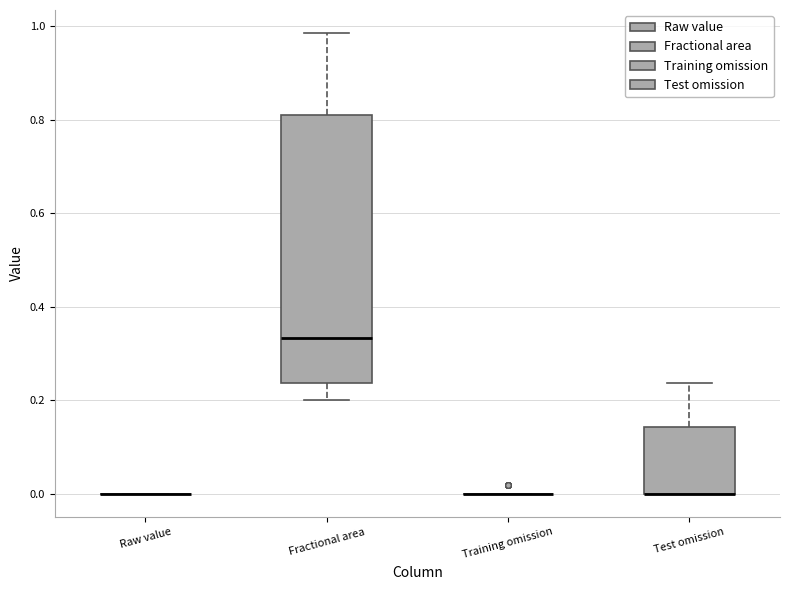

Where does the lower whisker of the box for Fractional area end on the y-axis? The values are not printed on the chart, so give them approximately, as read against the axis.

0.20